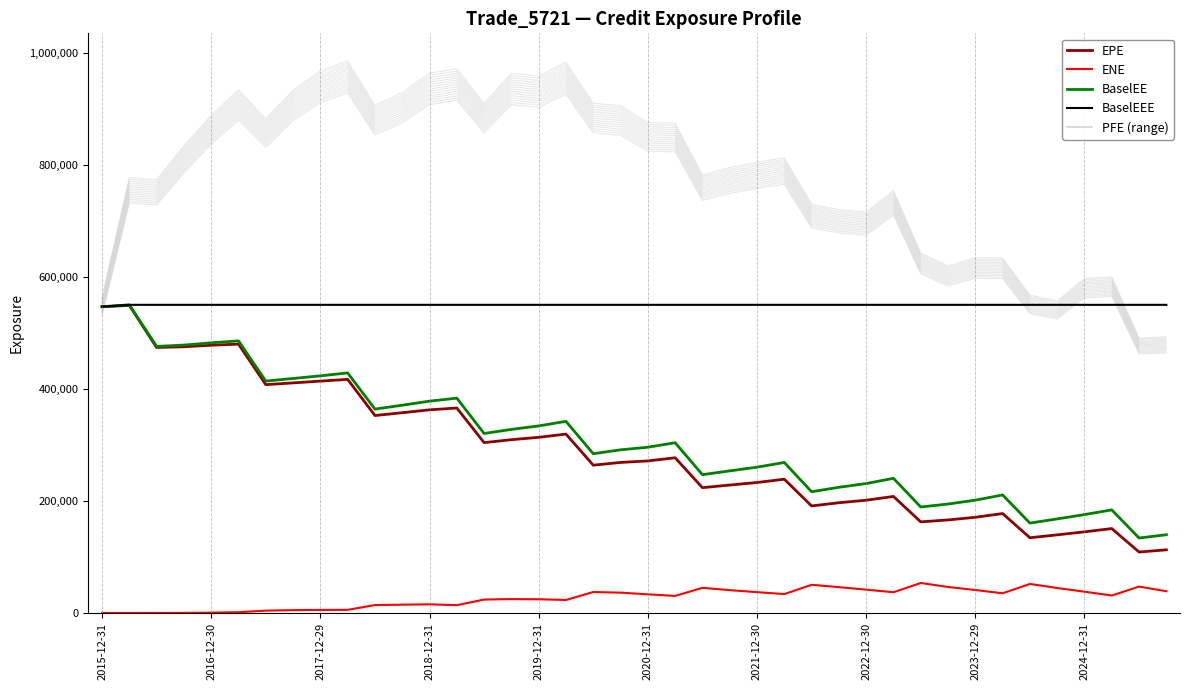

True or false: ENE and BaselEE intersect in this chart.

False